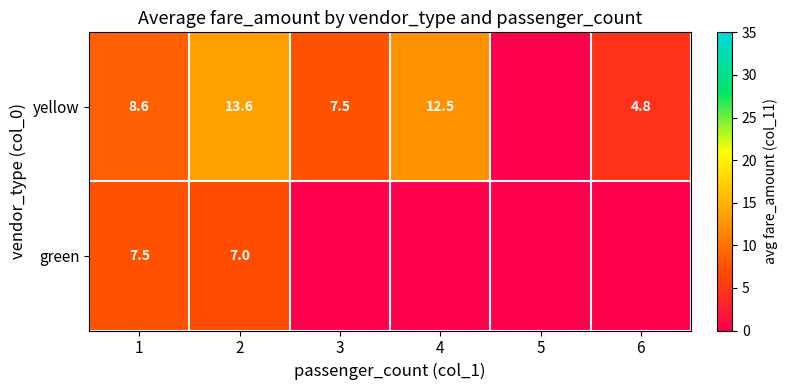

True or false: yellow has a value of 13.6 at 2.

True